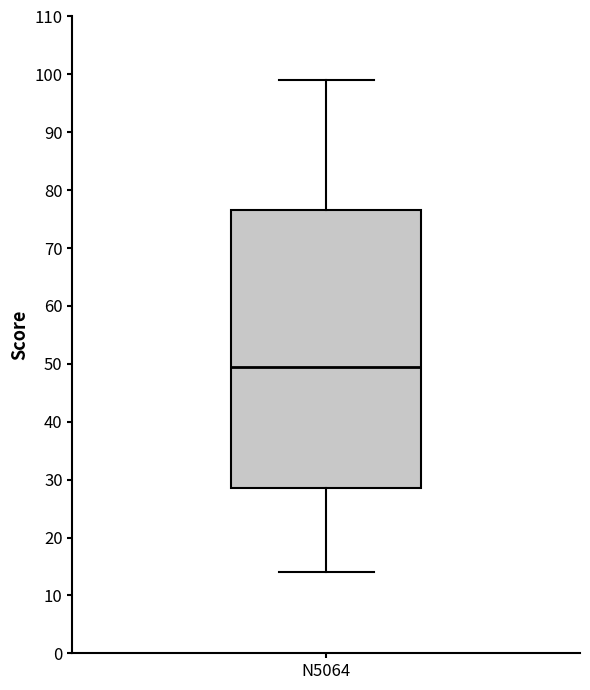

Read this box plot against the y-axis: the position of the median line, the range covered by the box, and the ends of both whiskers. The values are not printed on the chart, so give them approximately, as read against the axis.

median 50, box 29 to 77, whiskers 14 to 99